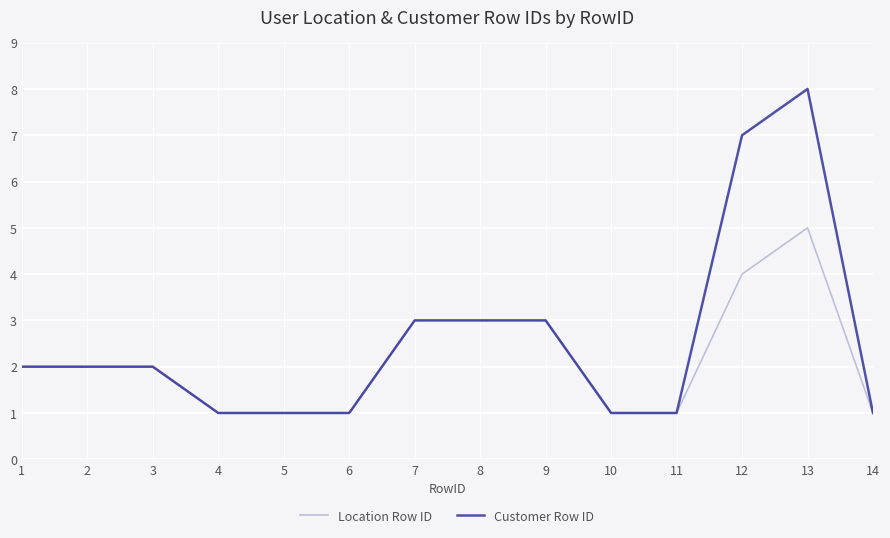

Which category has the highest value in the Customer Row ID series?

13